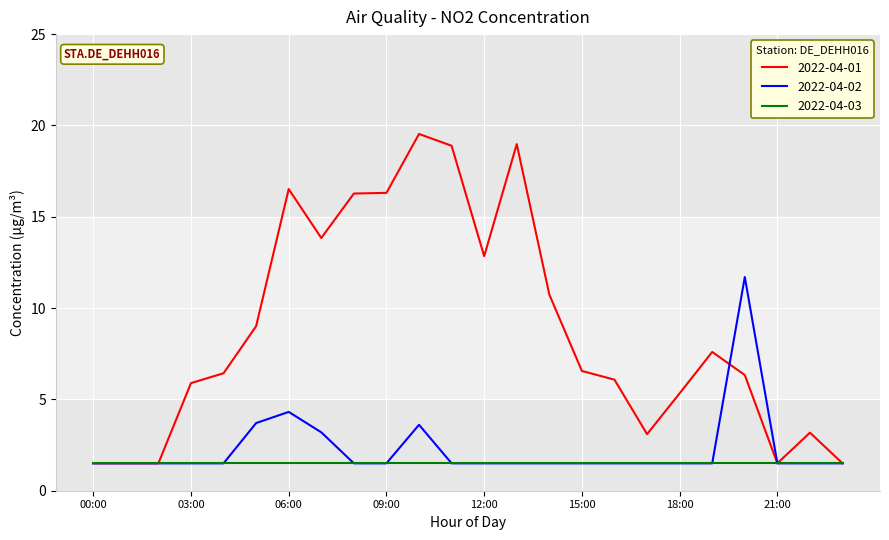

What is the minimum value for 2022-04-03?

1.5